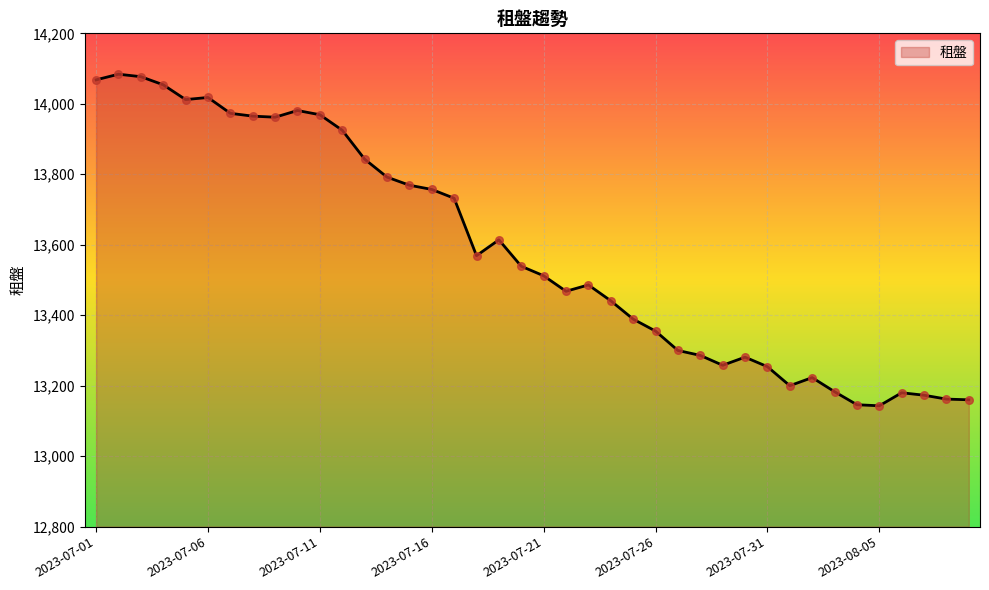

What is the smallest value displayed?

13143